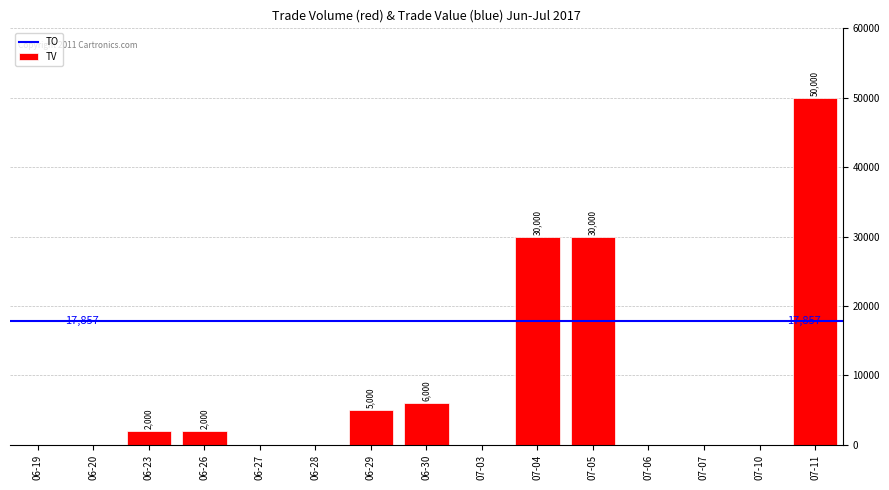

What is the sum of all values?

125000